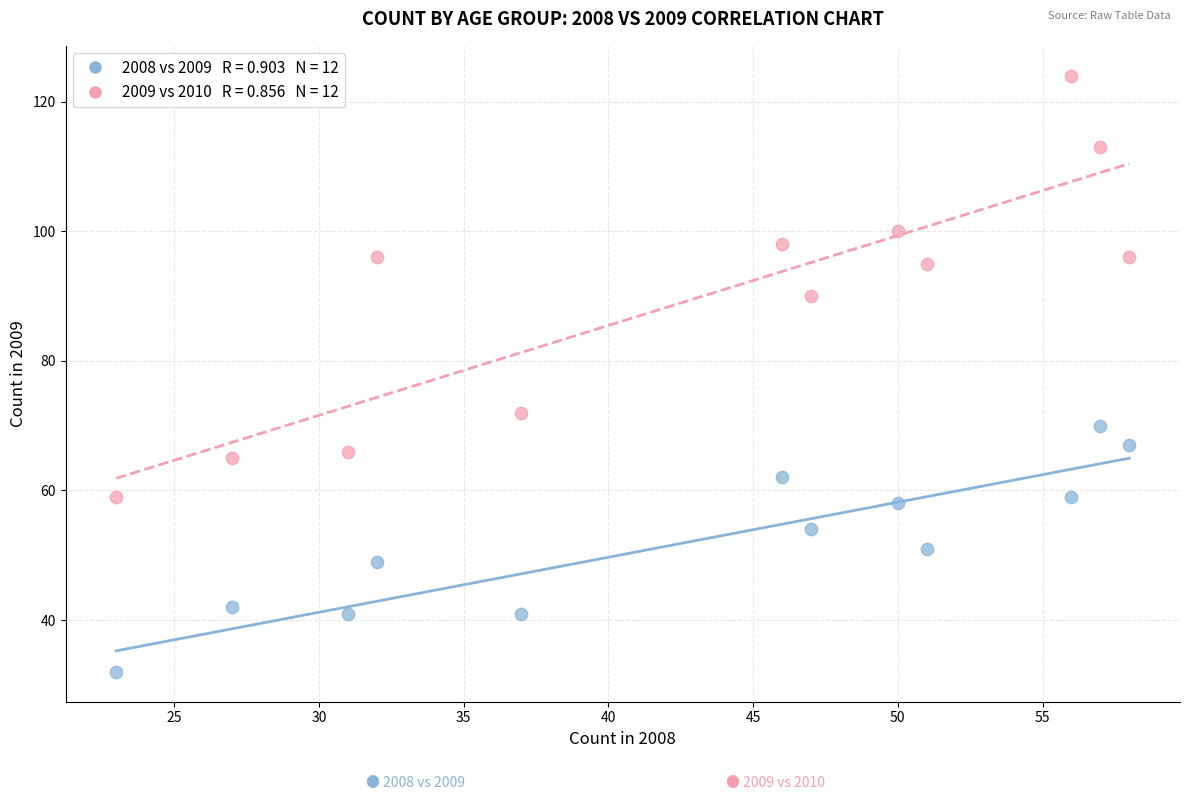

Across all data points, what is the range of Y values (max minus min)?

92